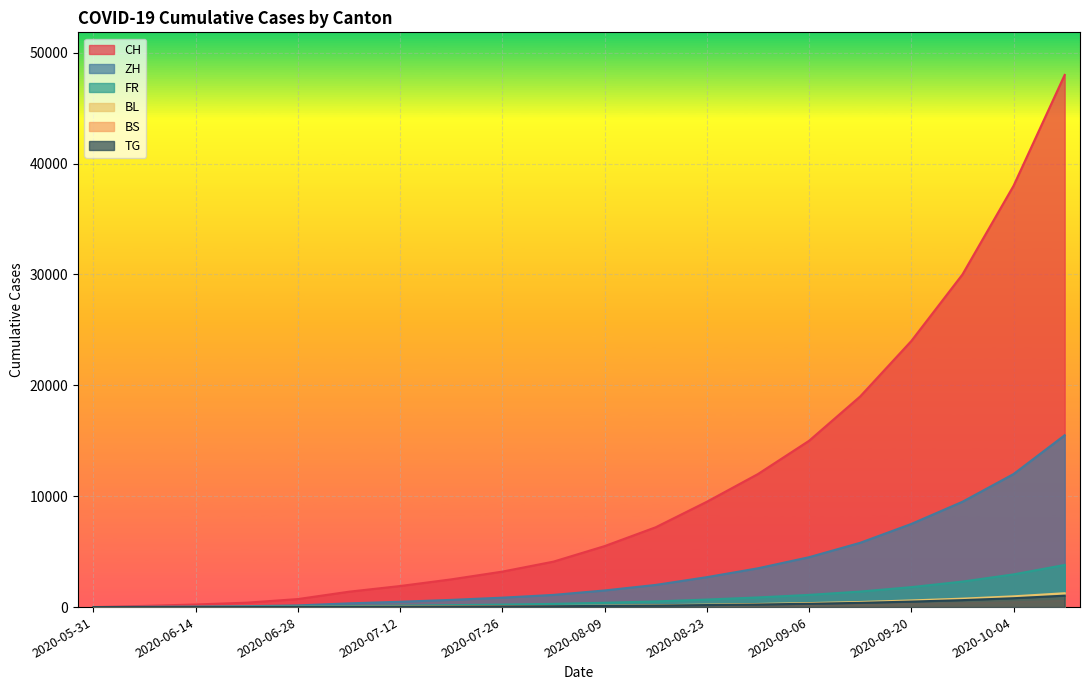

True or false: BS and CH intersect in this chart.

False